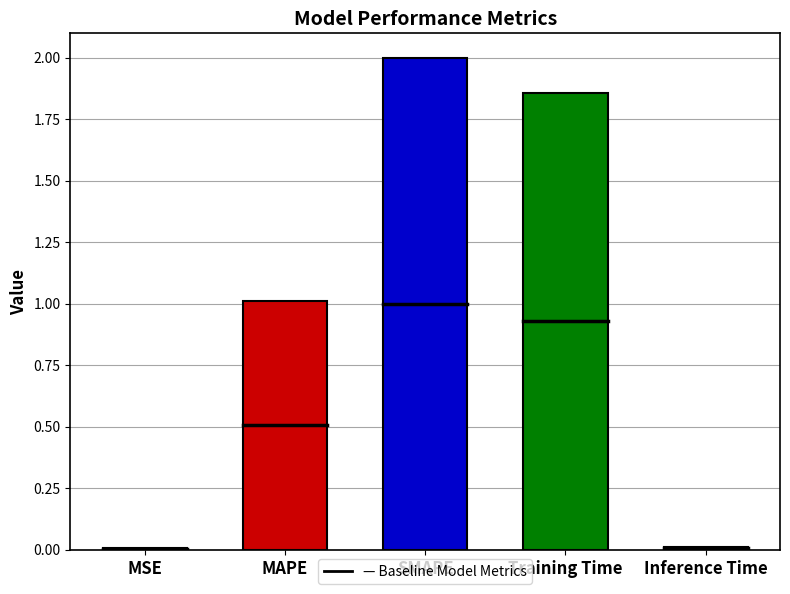

What is the difference between the values at MSE and SMAPE?

2.0